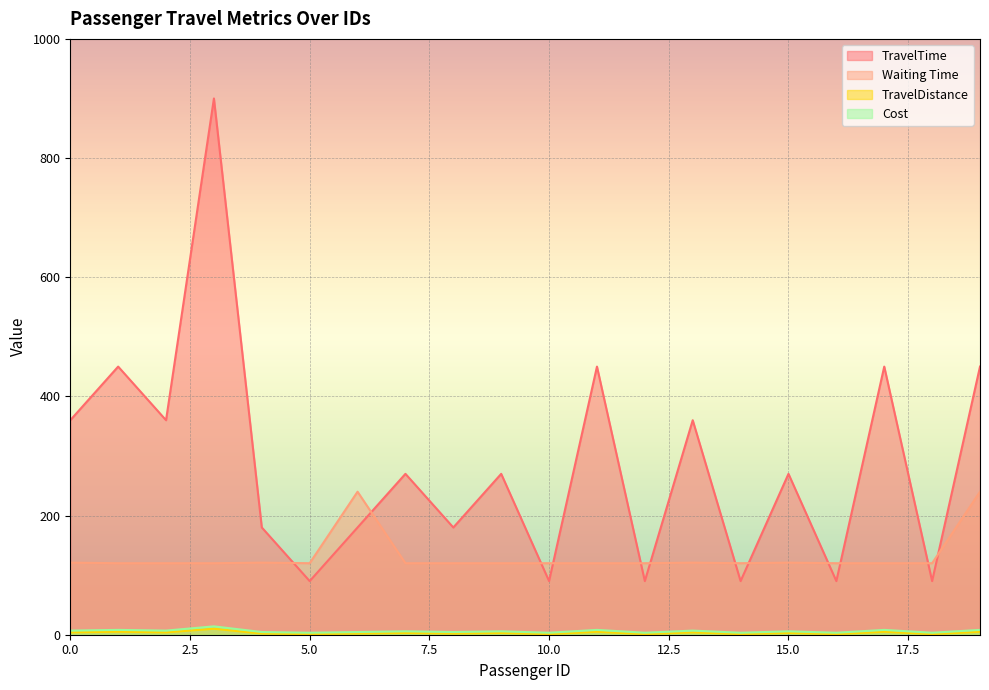

What is the value of the TravelDistance point at the 13th from the left?

1.0